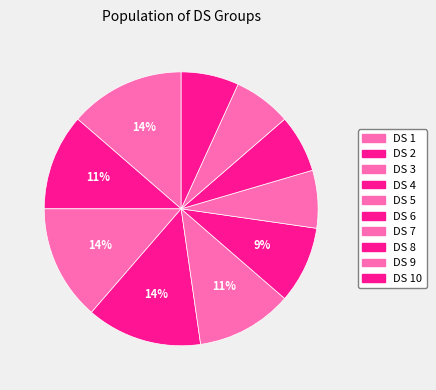

Rank the categories by value from lowest to highest.

DS 7, DS 8, DS 9, DS 10, DS 6, DS 2, DS 5, DS 1, DS 3, DS 4